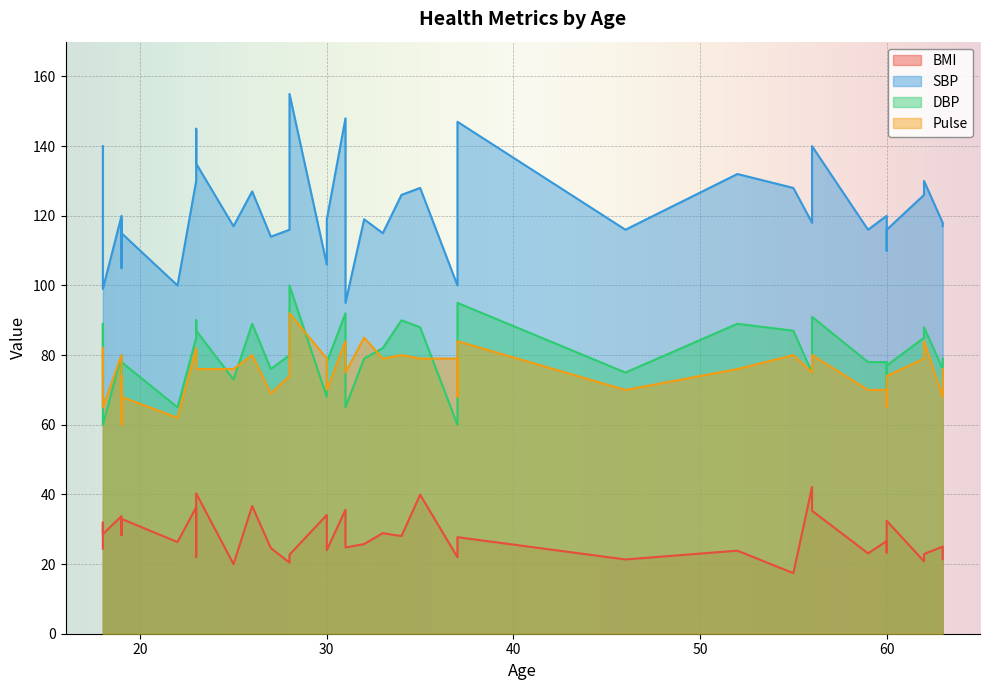

Is it true that DBP equals 132.7 at 25?

False